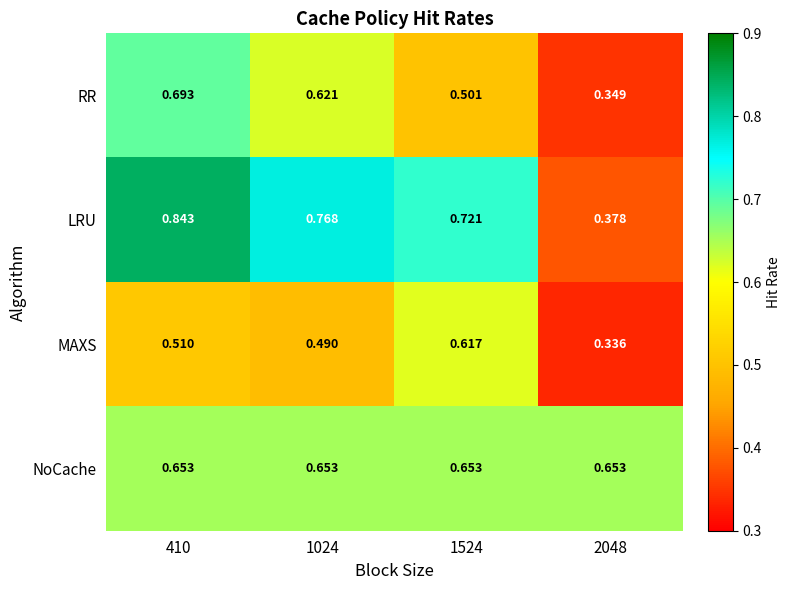

Which series changed the most between 410 and 1024?

LRU